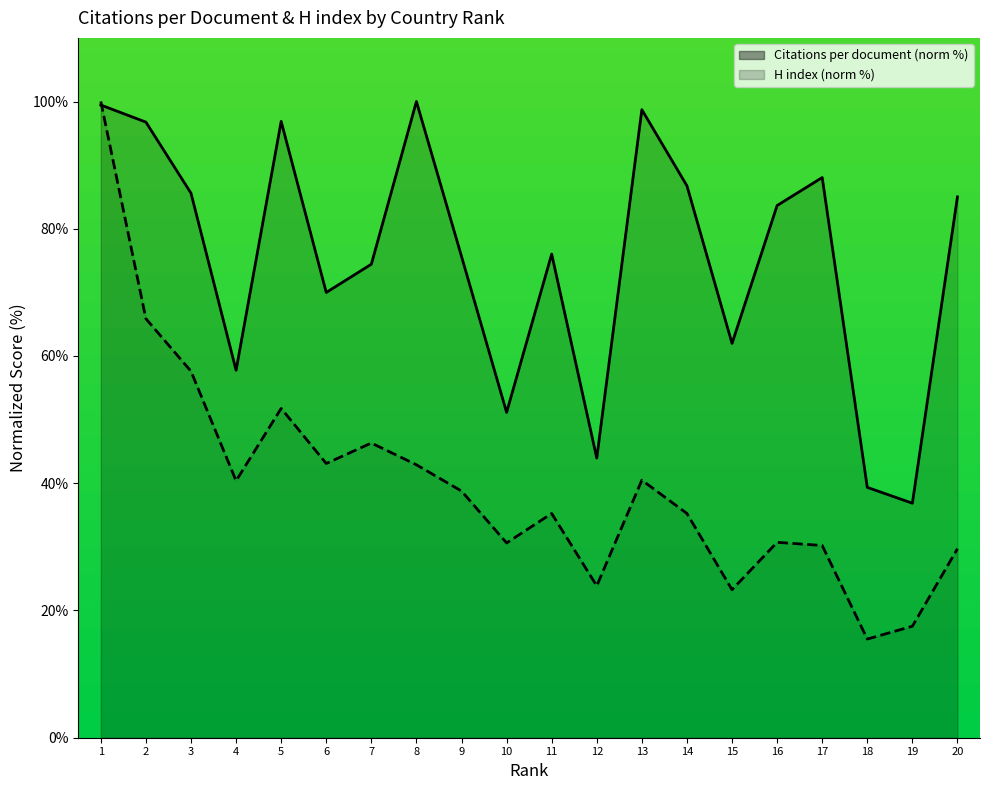

Rank the series at 12 from lowest to highest value.

H index (norm %), Citations per document (norm %)